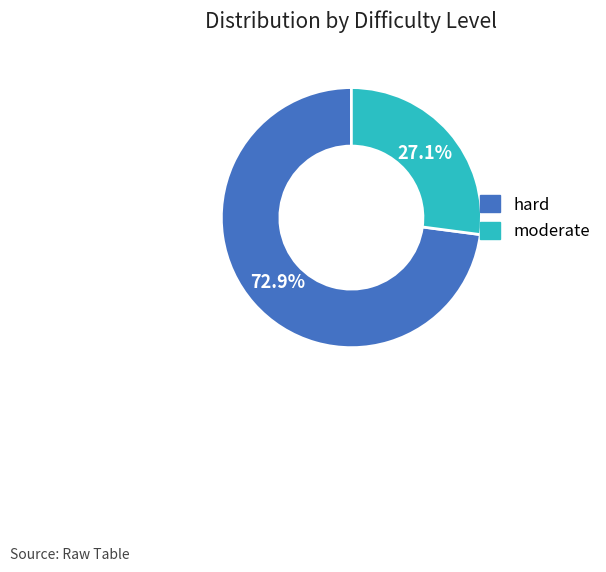

Combined, what portion of the pie is moderate and hard?

100.0%